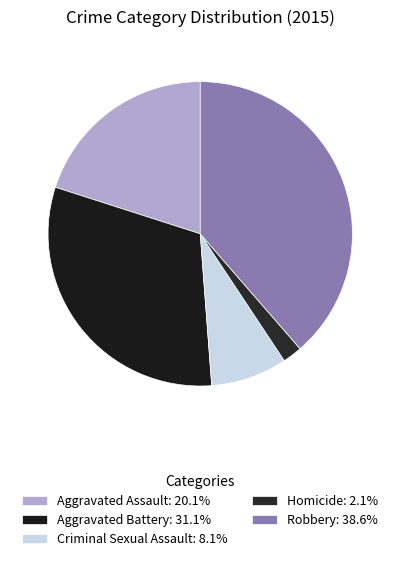

Count the number of slices in the pie.

5